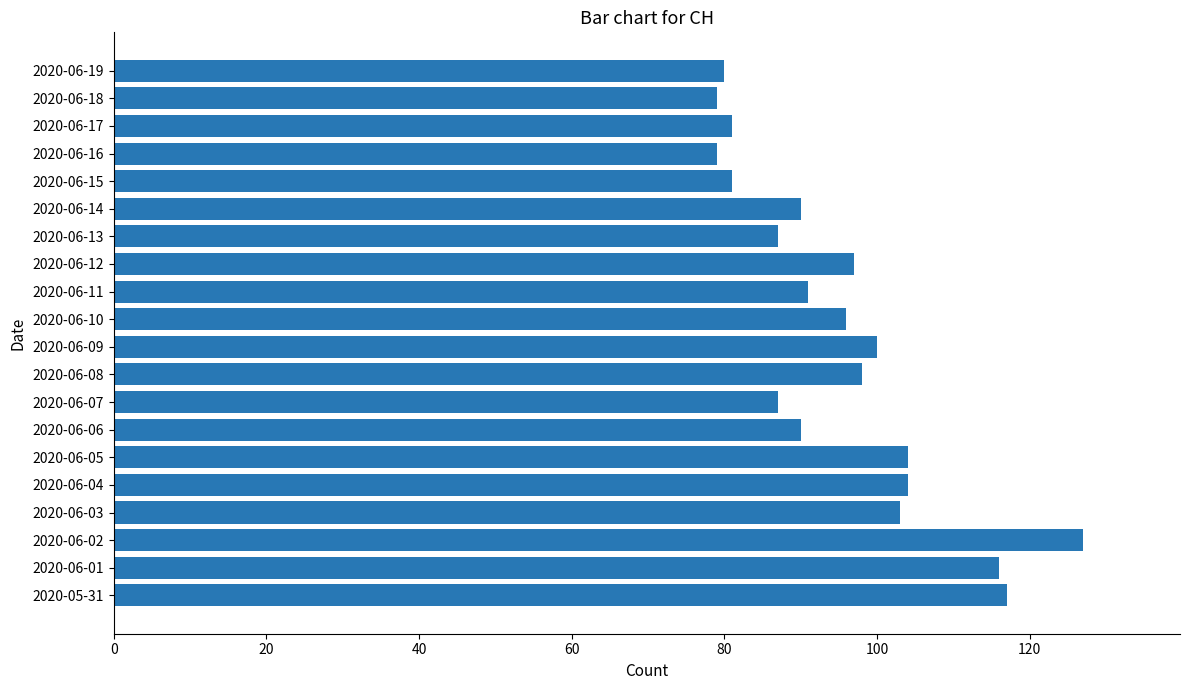

Reading bottom to top, list all the values displayed in this chart.

117	116	127	103	104	104	90	87	98	100	96	91	97	87	90	81	79	81	79	80